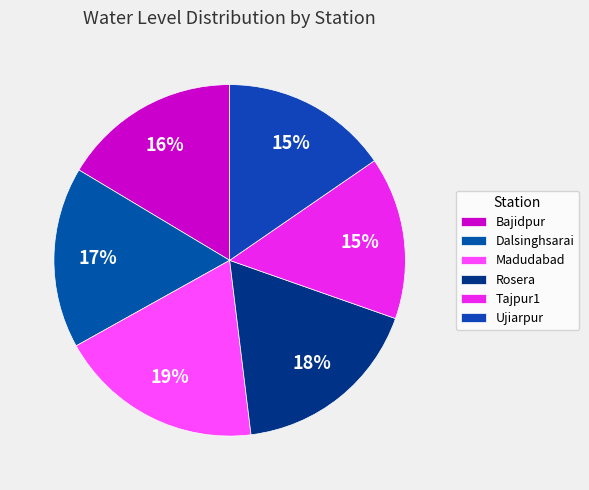

To the nearest percent, what is the combined percentage of Dalsinghsarai and Ujiarpur?

32%